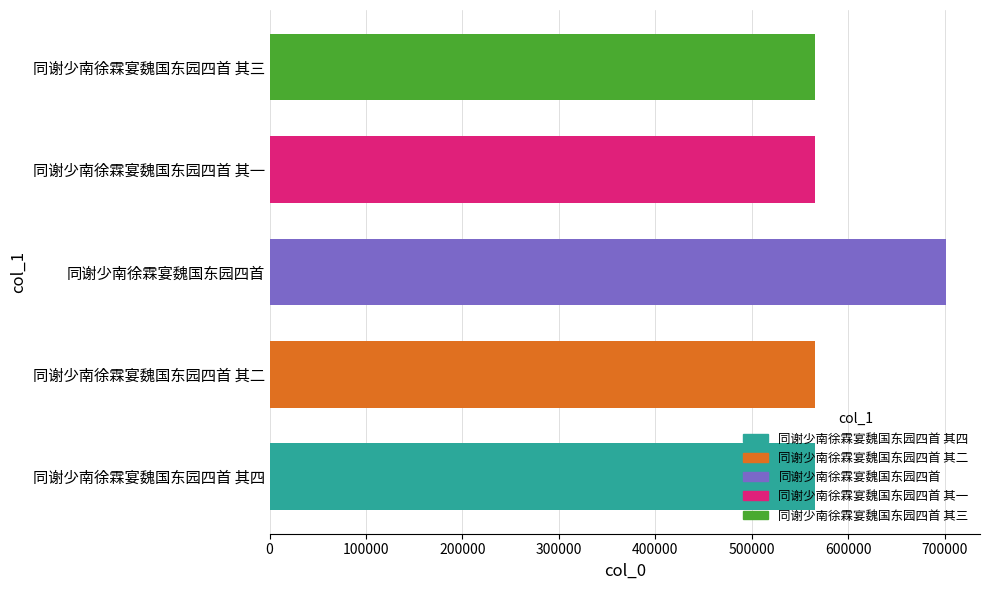

What is the smallest value displayed?

565898